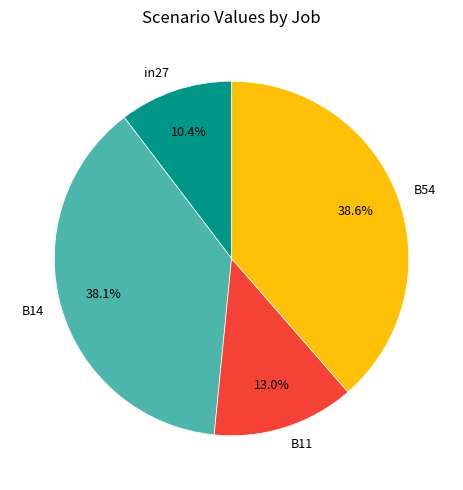

Does any single category account for the majority?

No